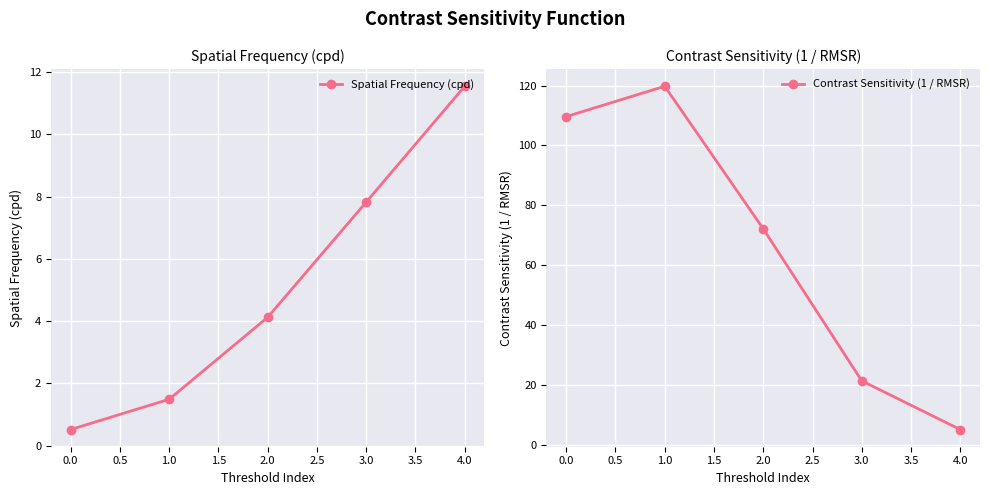

Rank the categories by Spatial Frequency (cpd) value from lowest to highest.

0.0, 1.0, 2.0, 3.0, 4.0